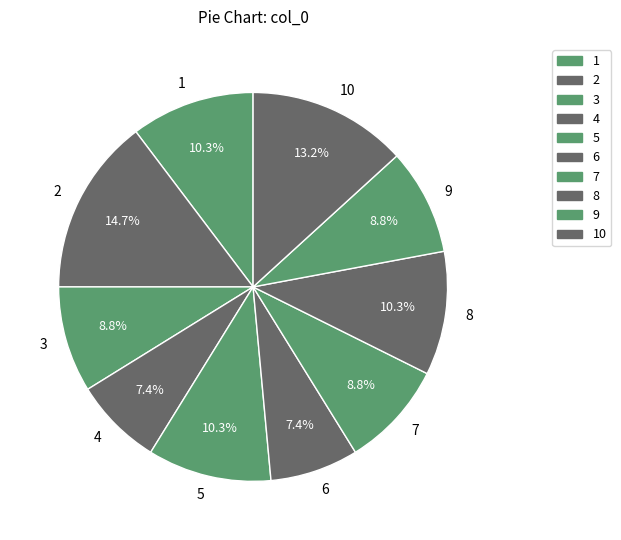

To the nearest percent, what portion does 1 represent?

10%